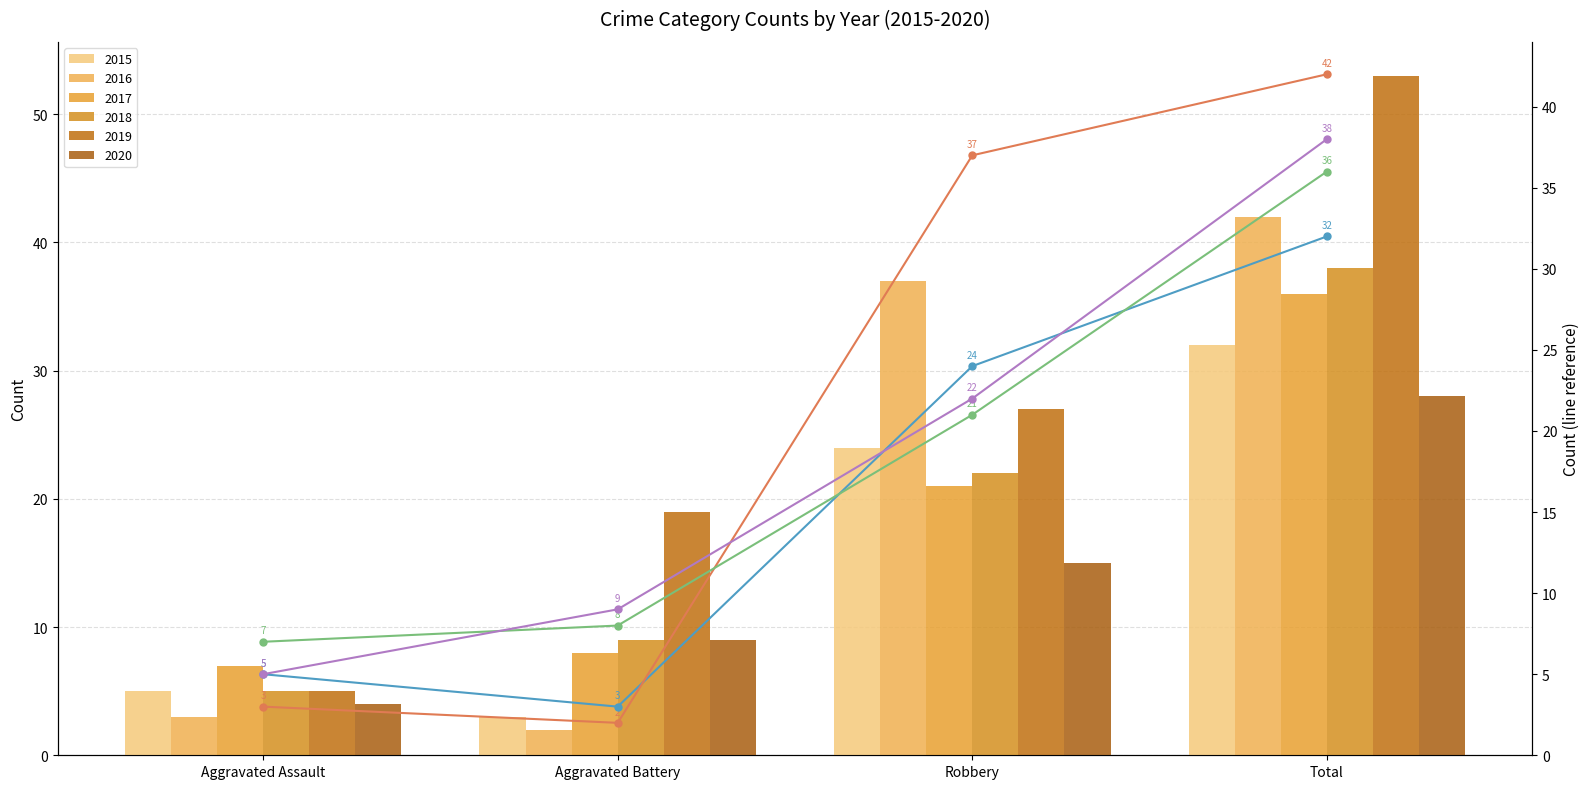

The value of 2018 (line) at Total is 38. True or false?

True